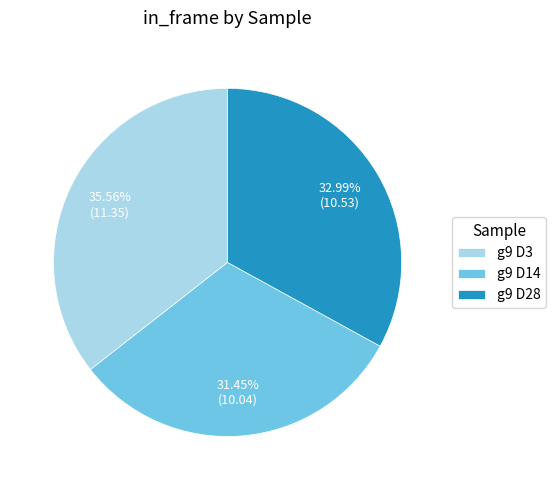

Does g9 D28 represent more than half of the total?

No